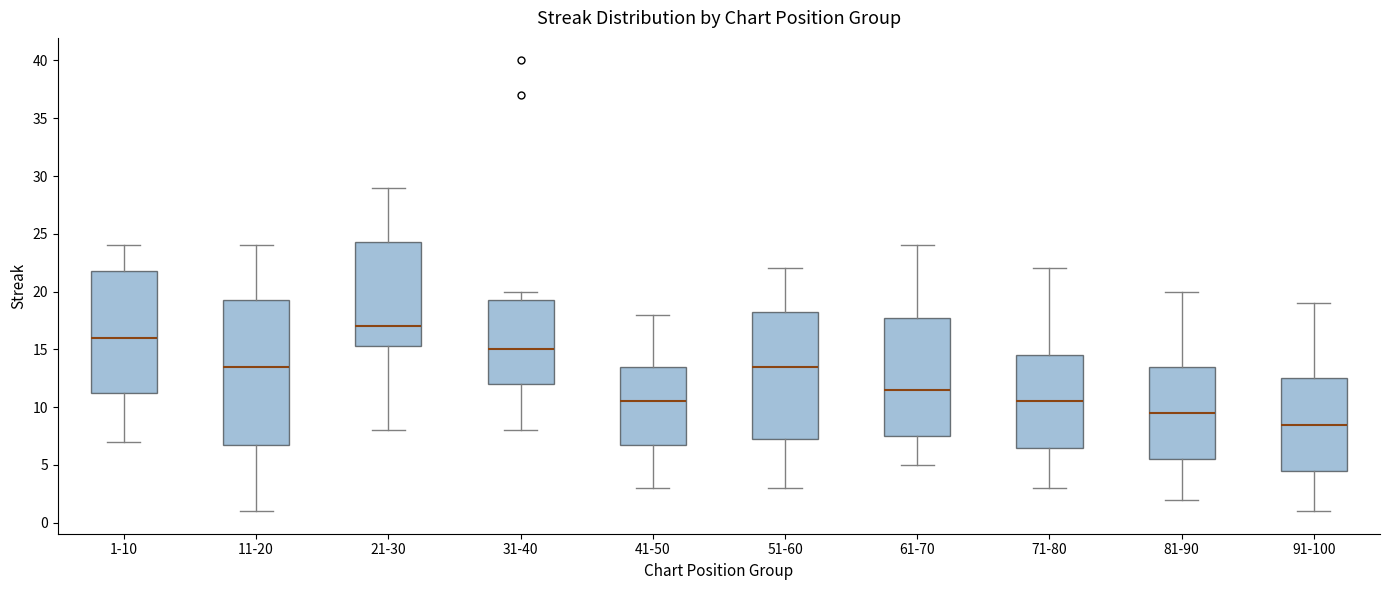

Which box has the highest median line?

21-30